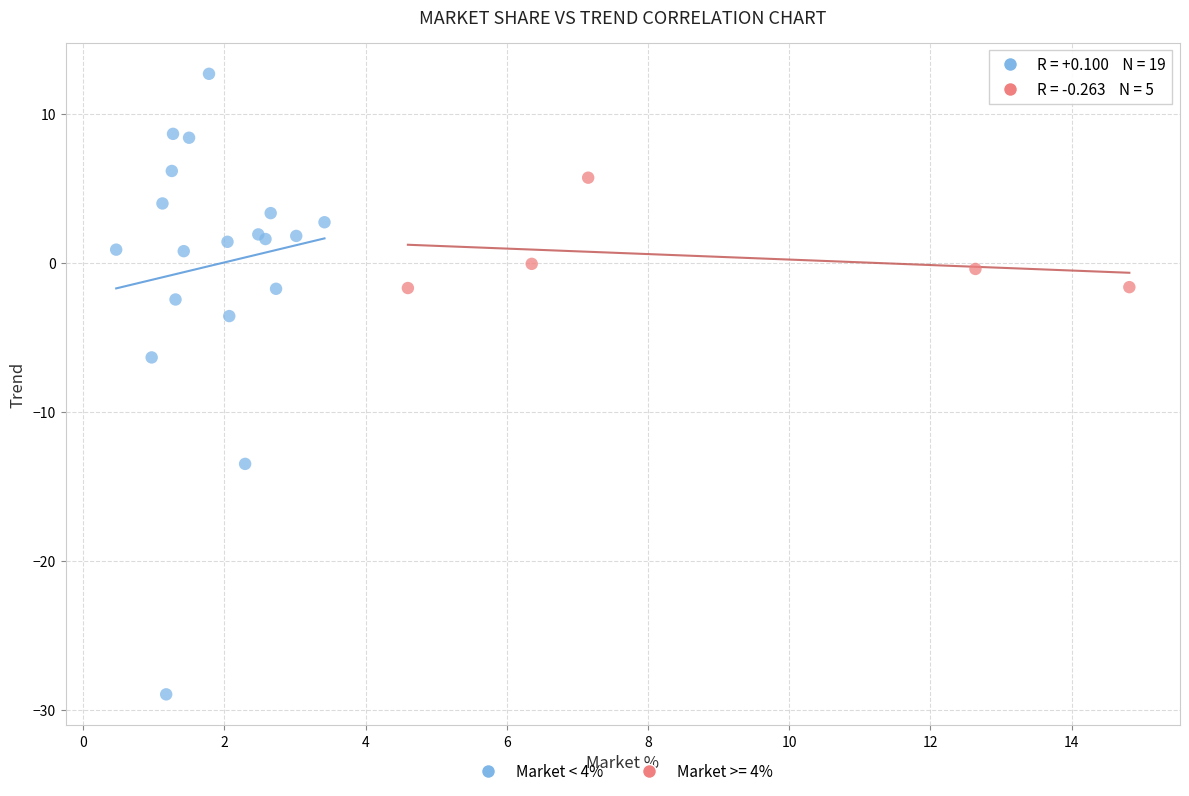

Which series contains the highest Y value?

Market < 4%